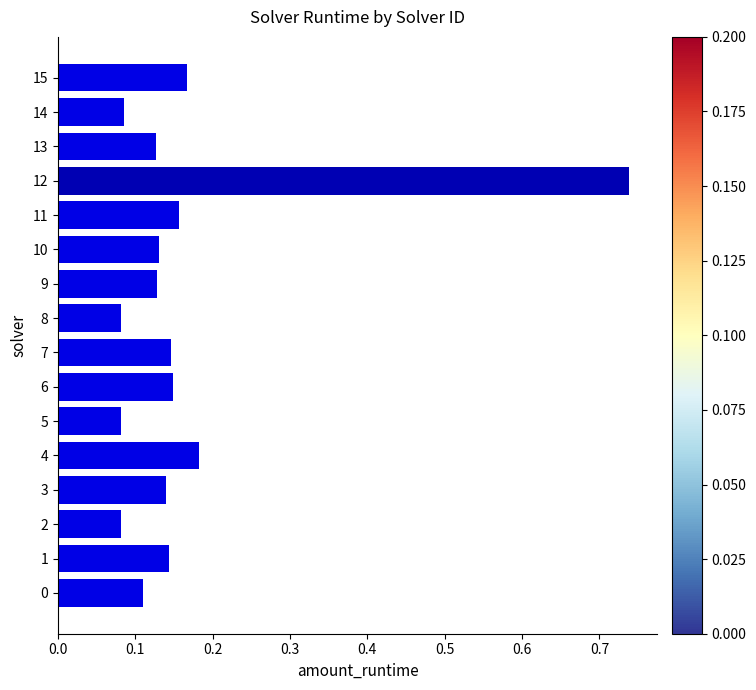

True or false: the data shows 0.0 at 14.

False